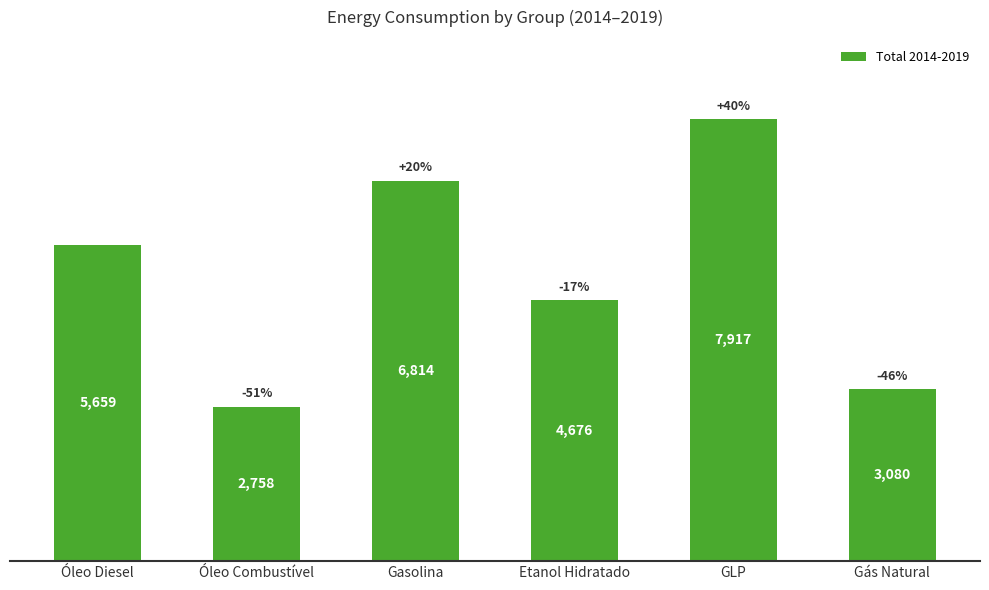

True or false: the data shows 5659 at Óleo Diesel.

True